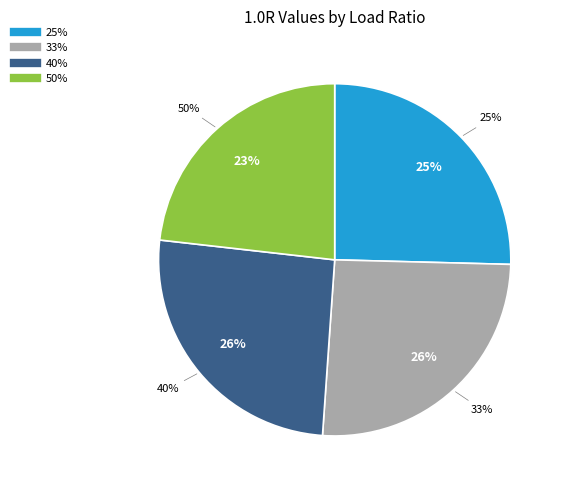

How many segments does this pie chart have?

4